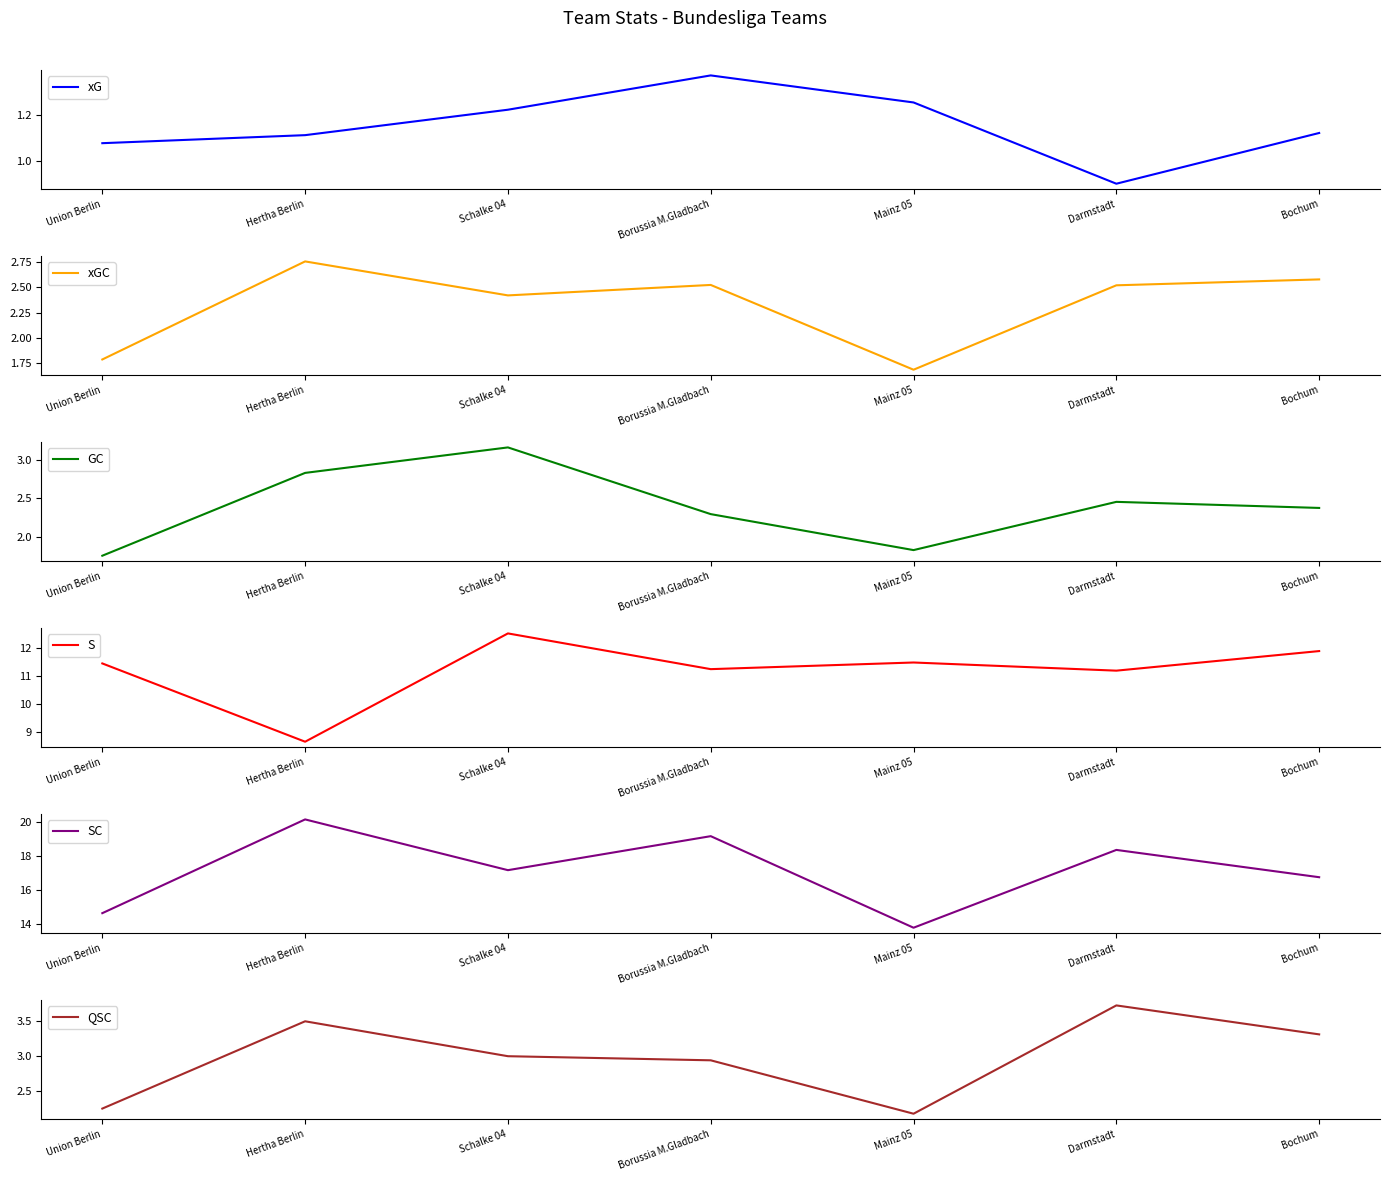

Count the xG values in the range 1 to 2.

6